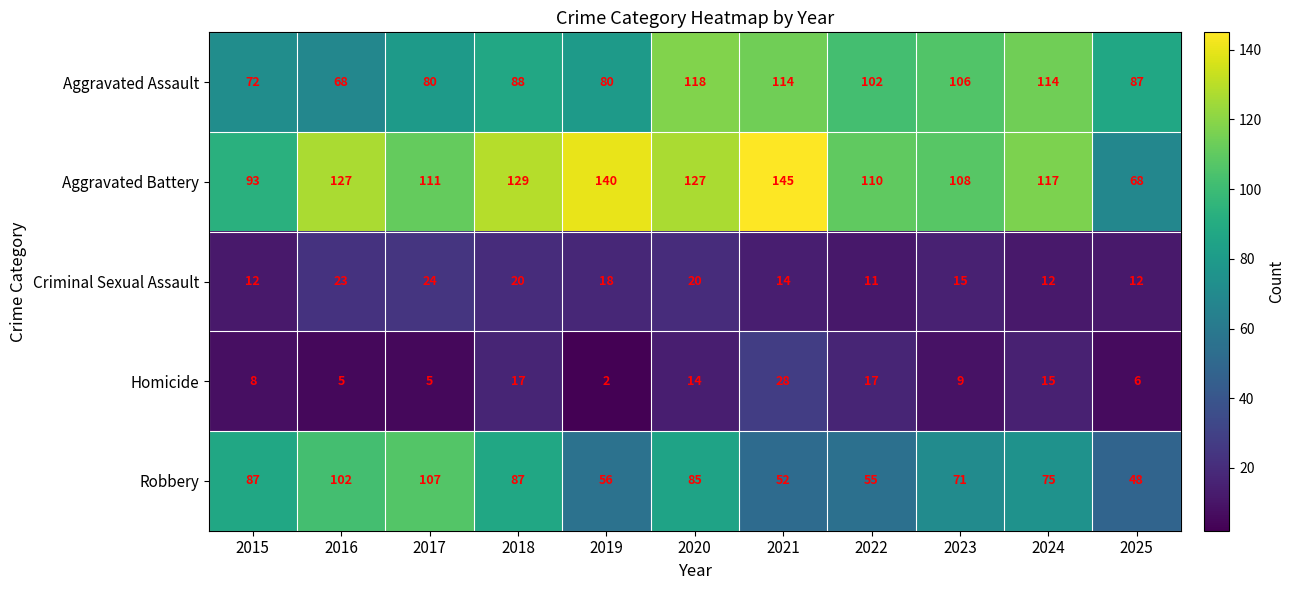

True or false: Aggravated Assault has a value of 87 at 2025.

True